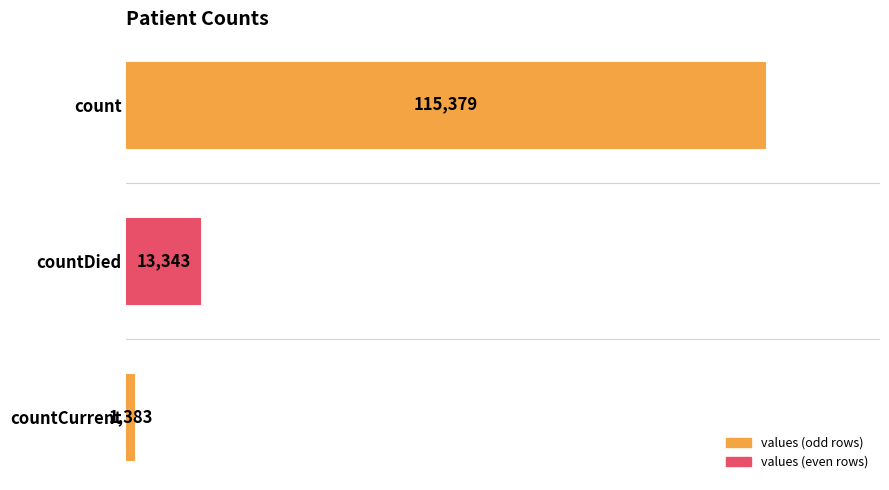

The chart shows a value of 13343 at countDied. True or false?

True